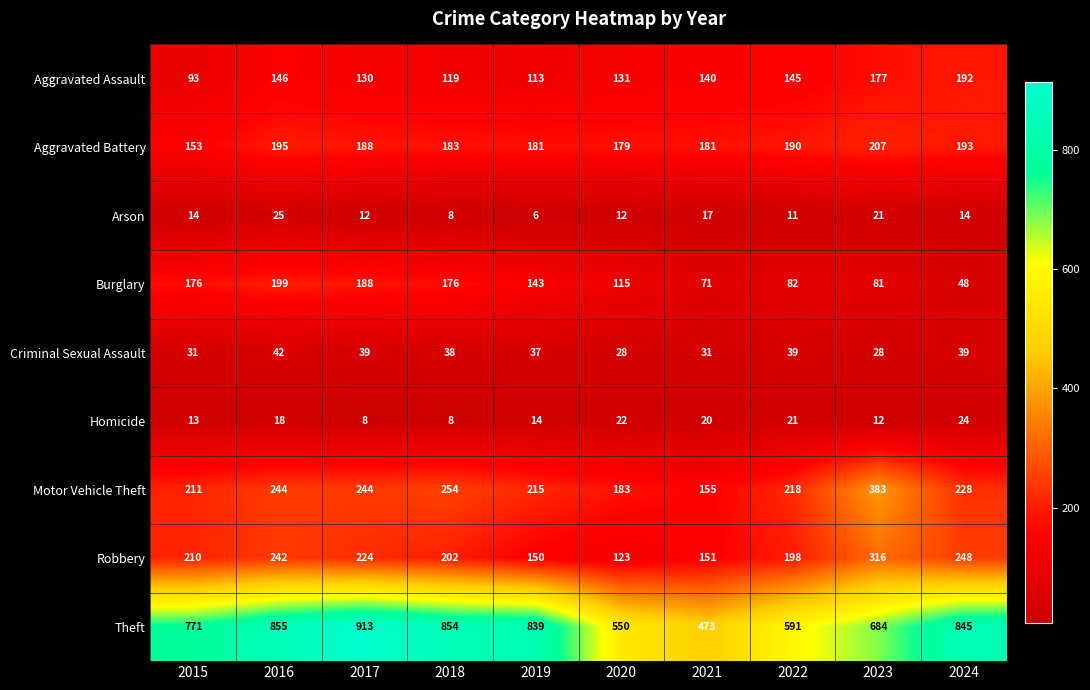

What value does the Motor Vehicle Theft series have at 2023?

383